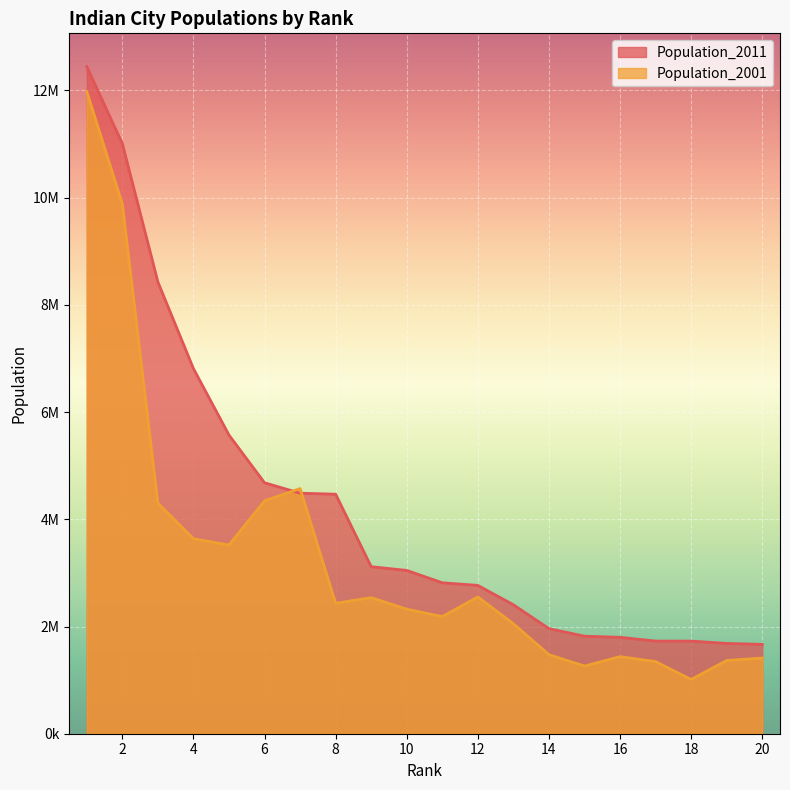

What is the difference between the Population_2011 values at 5 and 17?

3842457